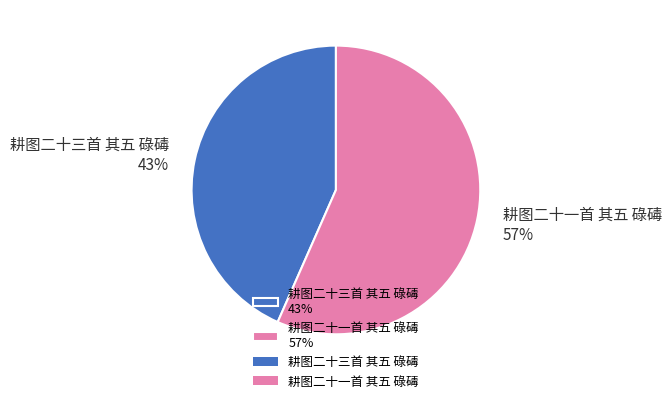

Which slice is the smallest?

耕图二十三首 其五 碌碡